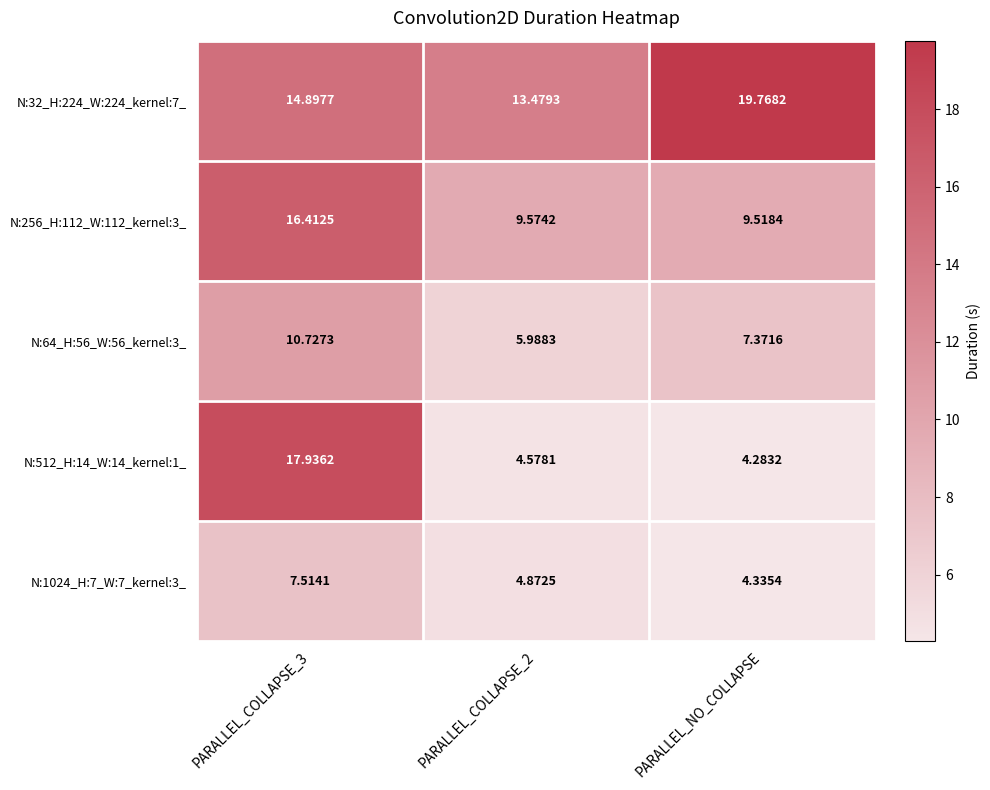

Which series changed the most between PARALLEL_COLLAPSE_2 and PARALLEL_NO_COLLAPSE?

N:32_H:224_W:224_kernel:7_